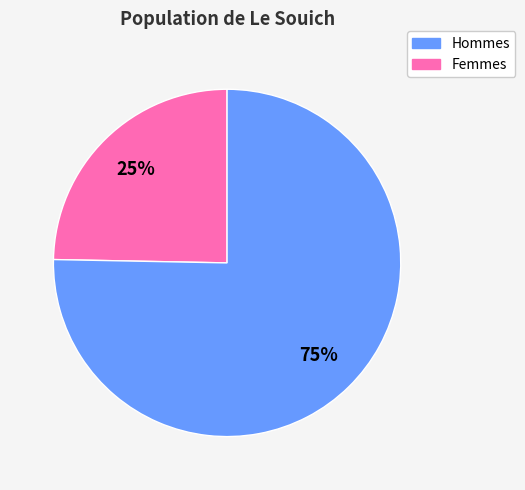

Count the number of slices in the pie.

2